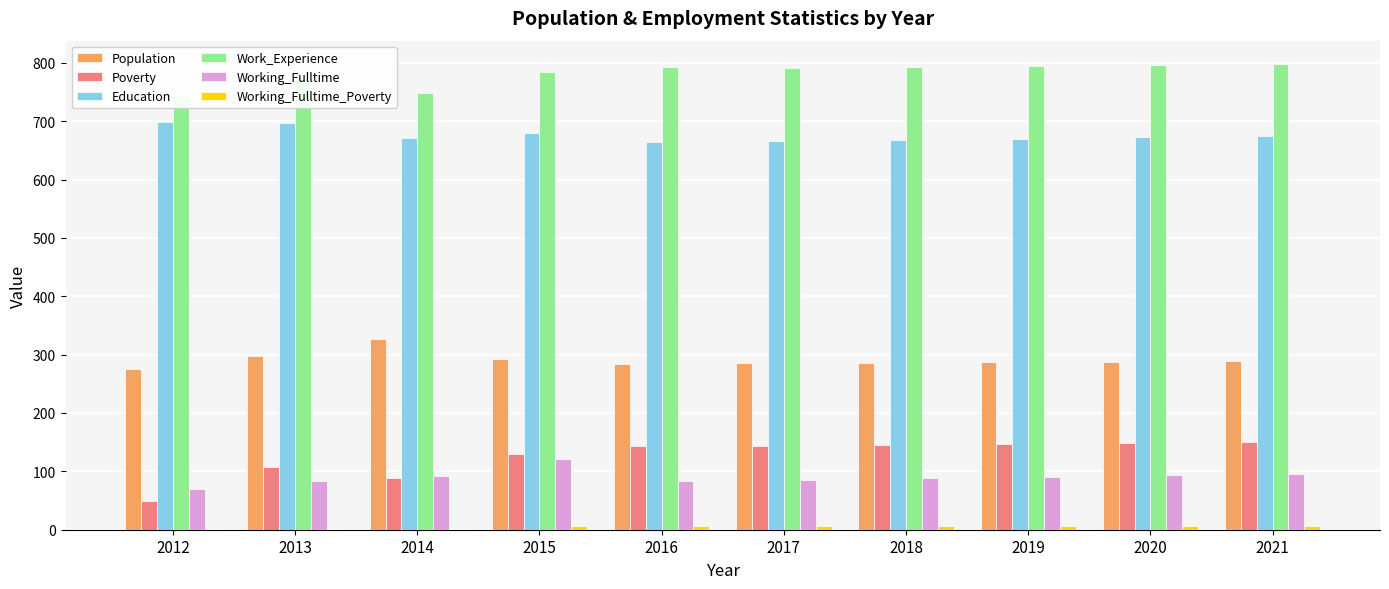

Which series changed the most between 2014 and 2015?

Poverty